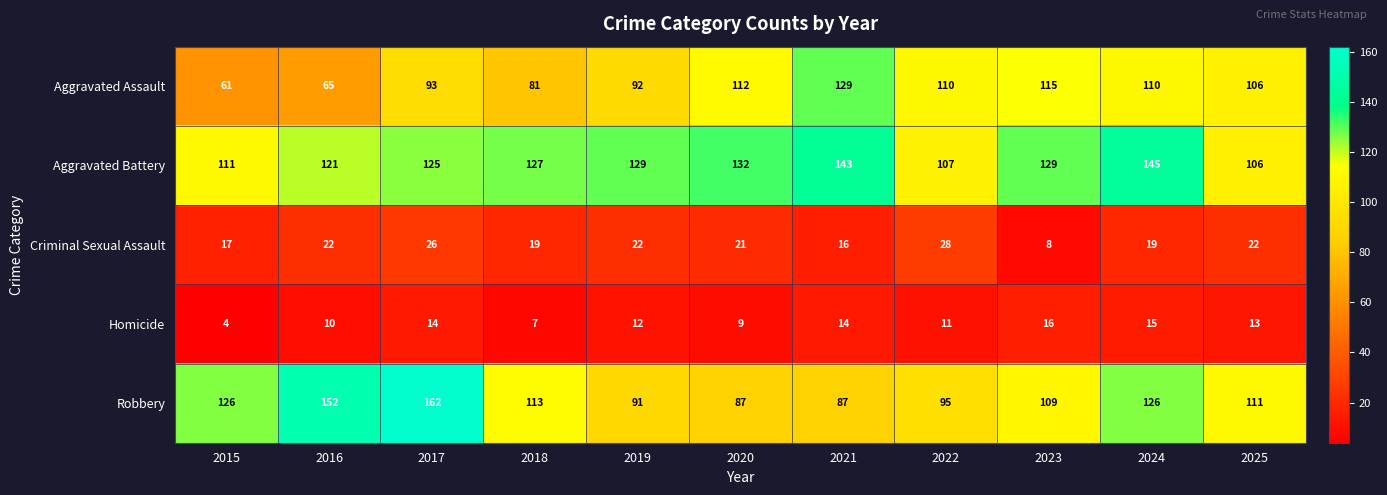

What is the average value of the Aggravated Battery series?

125